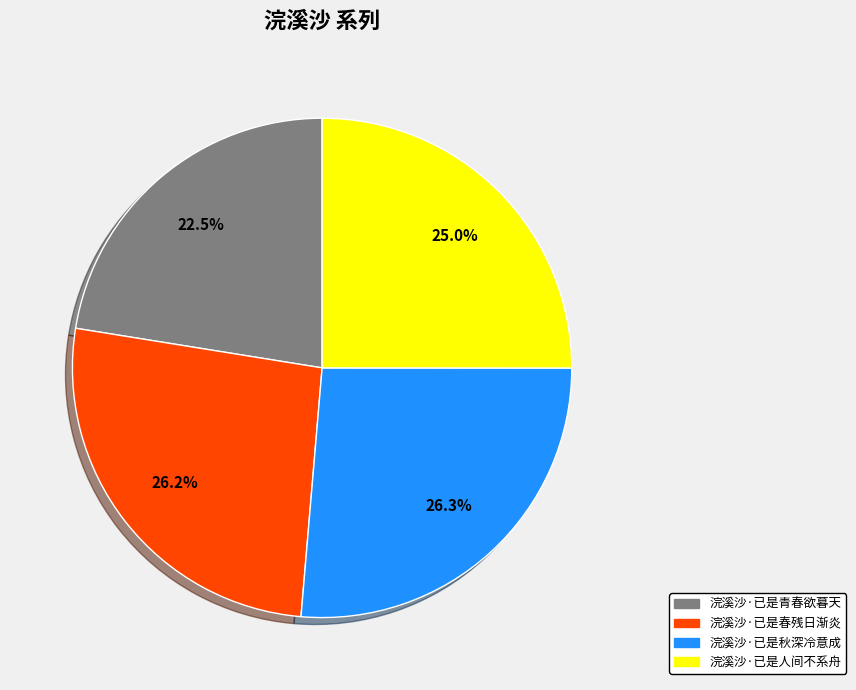

What percentage do 浣溪沙·已是人间不系舟 and 浣溪沙·已是秋深冷意成 together represent?

51.3%